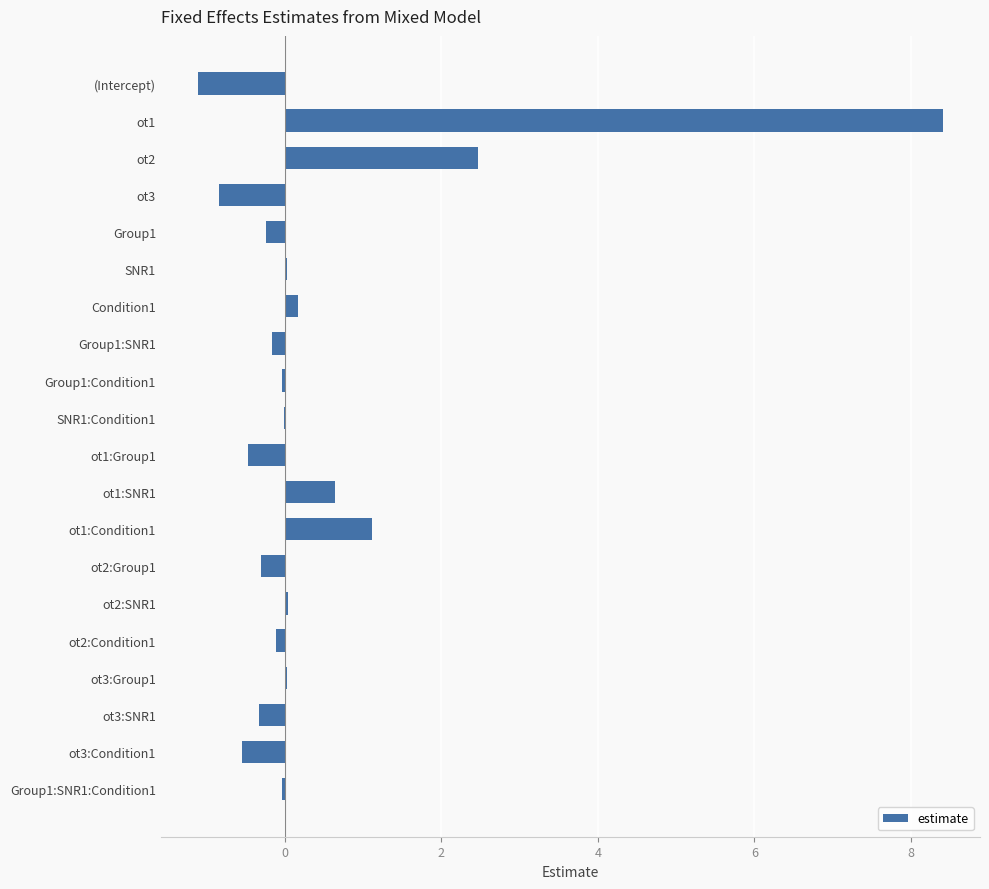

The chart shows a value of 0.2 at Condition1. True or false?

True